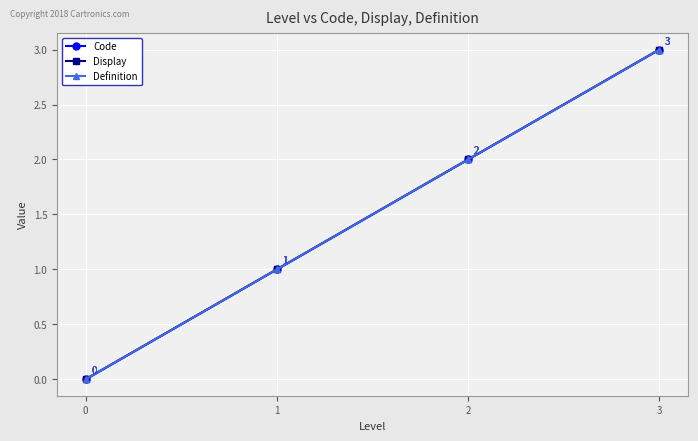

What value does the Code series have at 1?

1